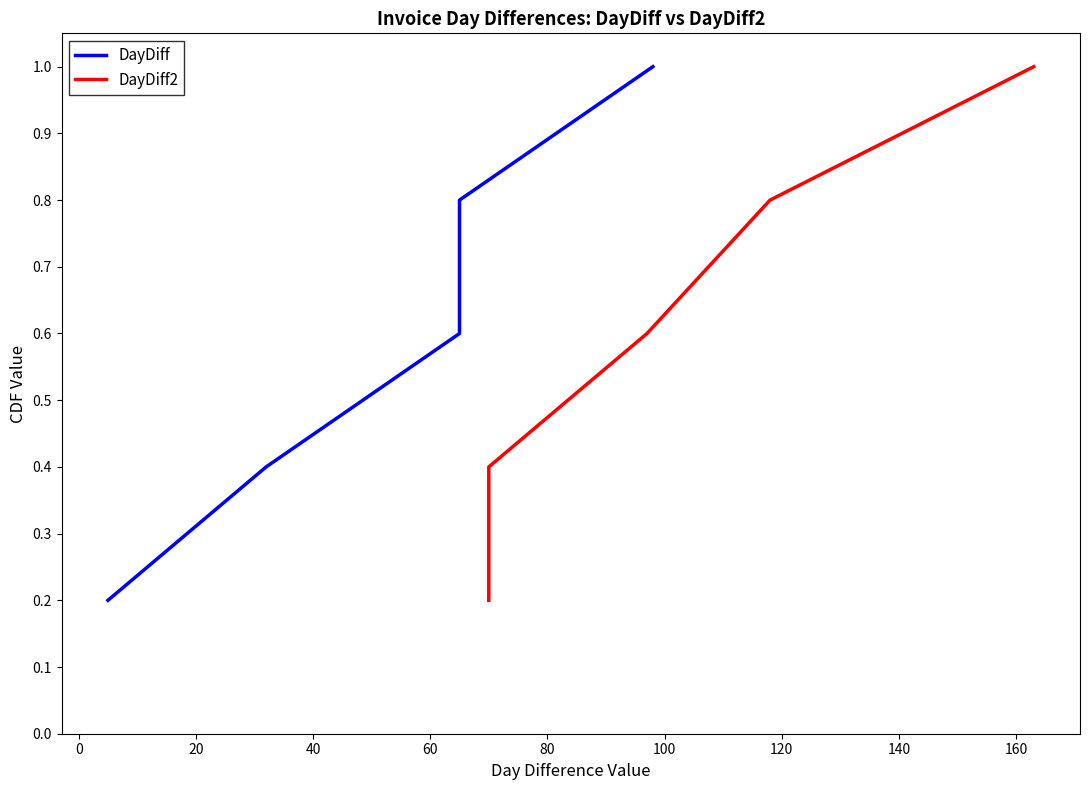

What position from the left is 60?

5